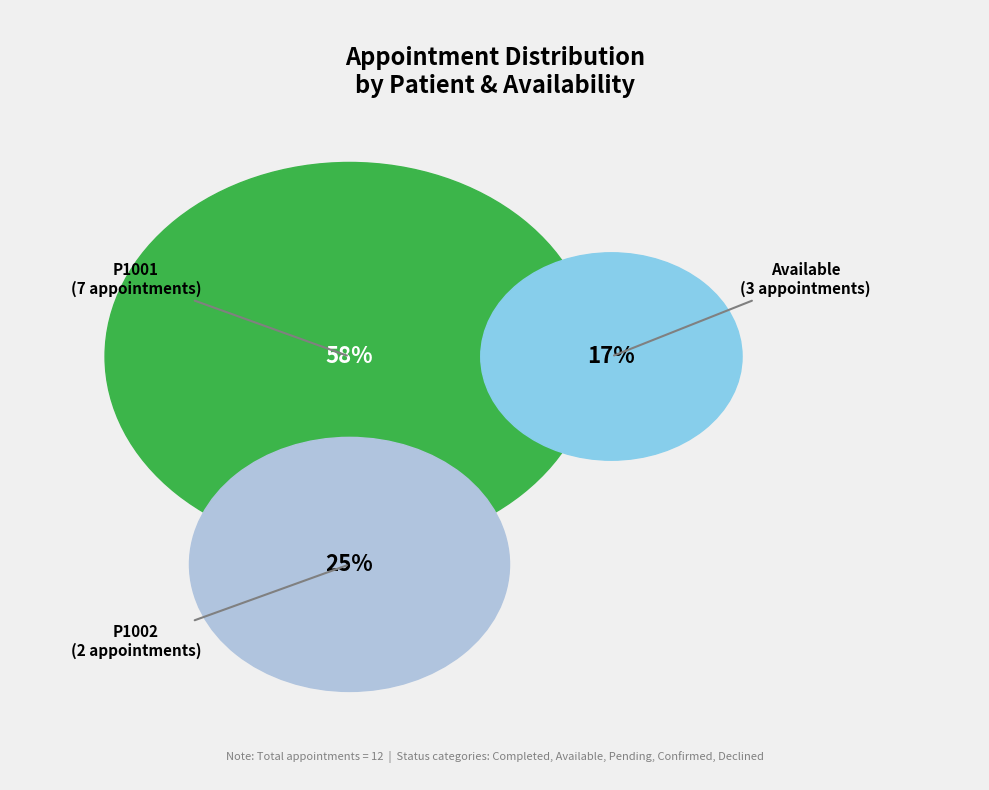

How many slices are in this pie chart?

3